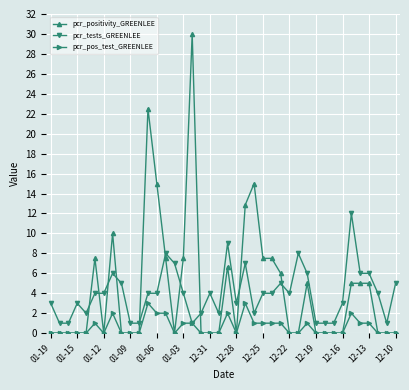

What are all the series names shown in the legend?

pcr_positivity_GREENLEE, pcr_tests_GREENLEE, pcr_pos_test_GREENLEE